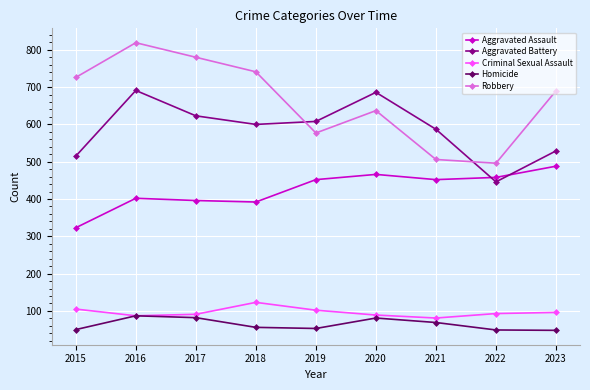

At which category does Criminal Sexual Assault reach its first local peak?

2018